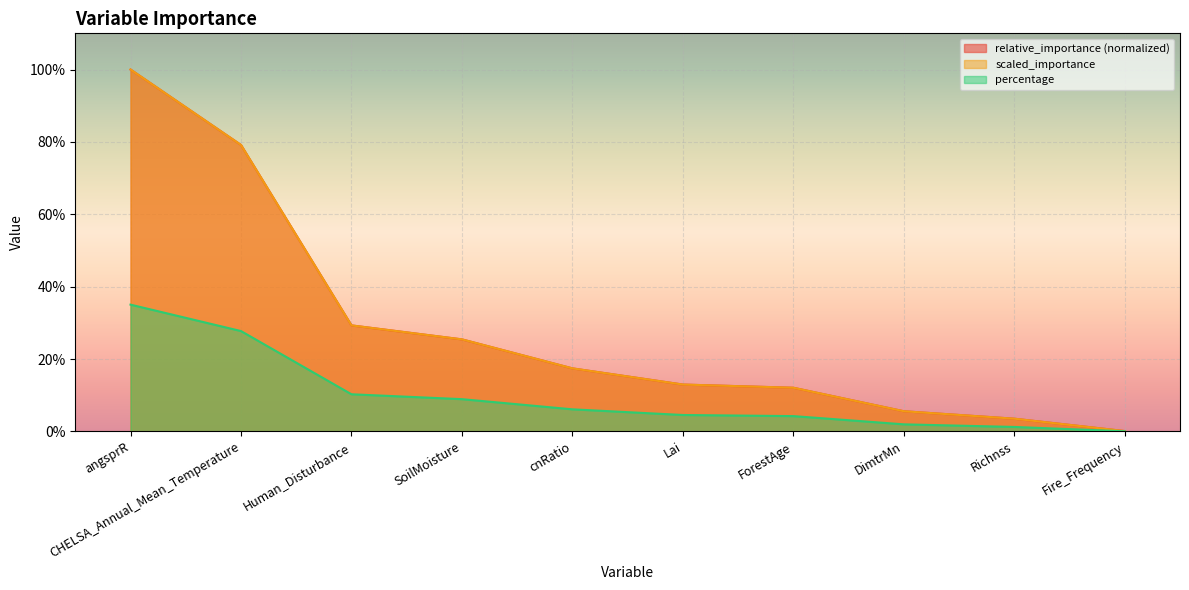

Does the chart display data point markers on the line(s)?

No